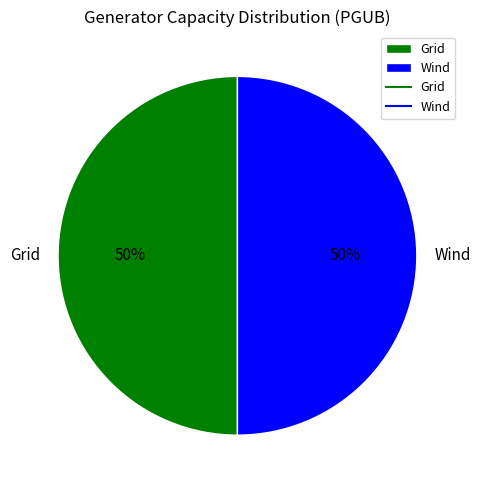

What percentage is the Grid slice, to the nearest percent?

50%